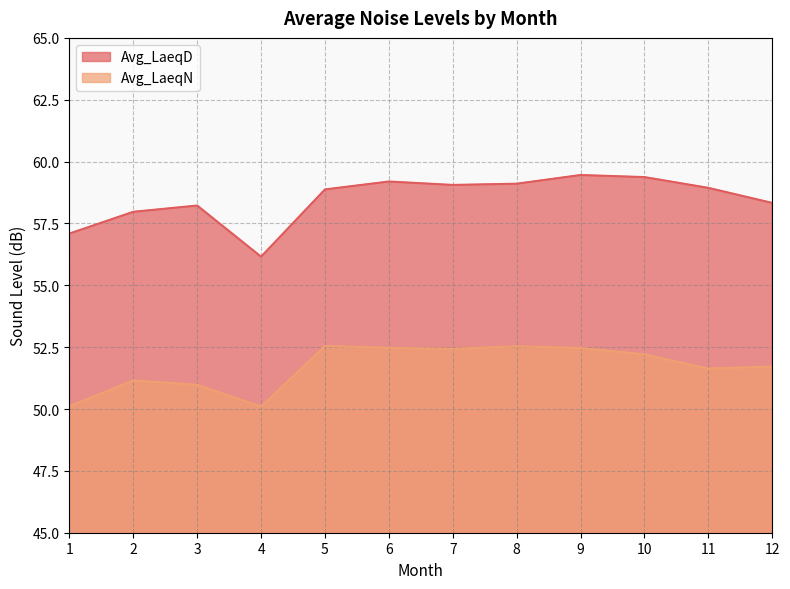

Rank the categories by Avg_LaeqD value from lowest to highest.

4, 1, 2, 3, 12, 5, 11, 7, 8, 6, 10, 9